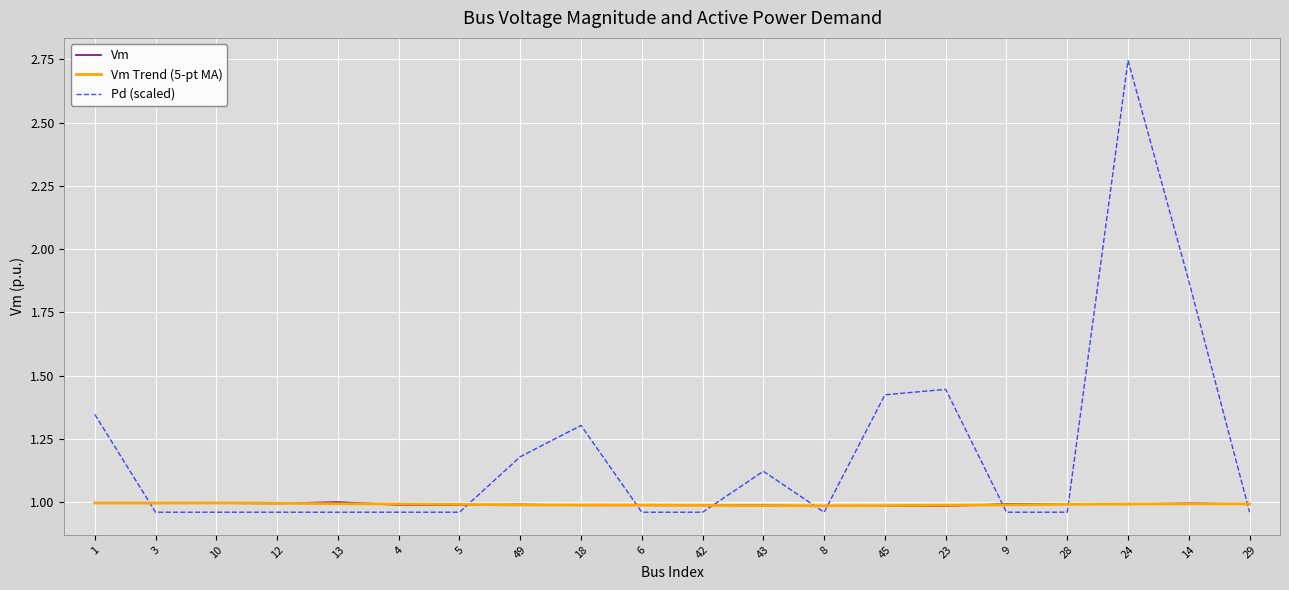

Does the chart display data point markers on the line(s)?

No